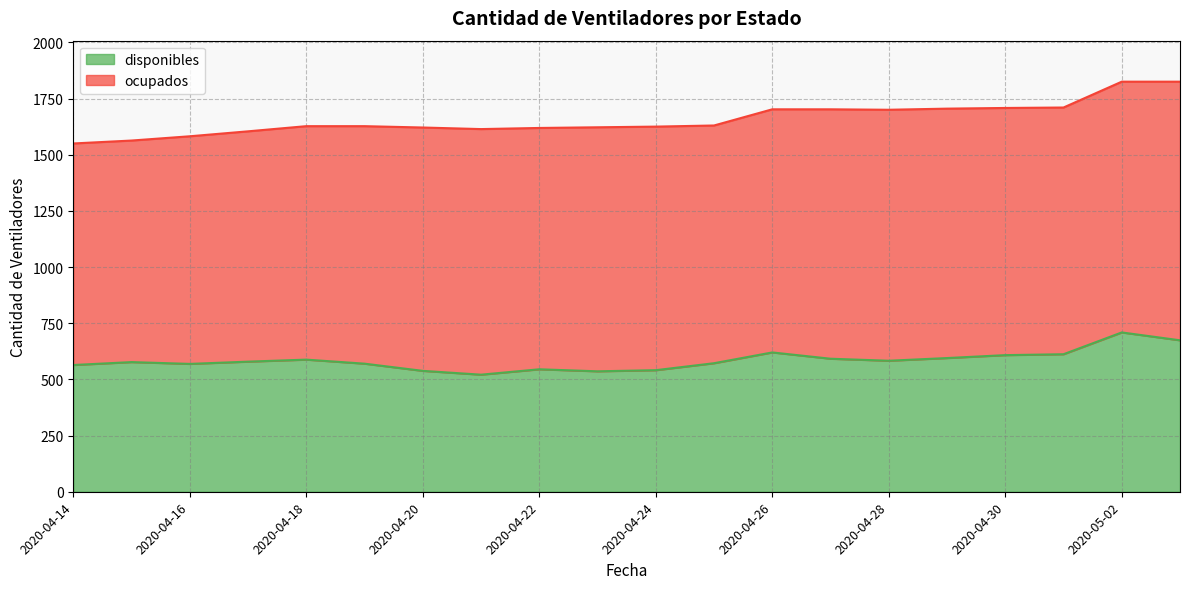

The value at 2020-05-01 is 612. True or false?

True